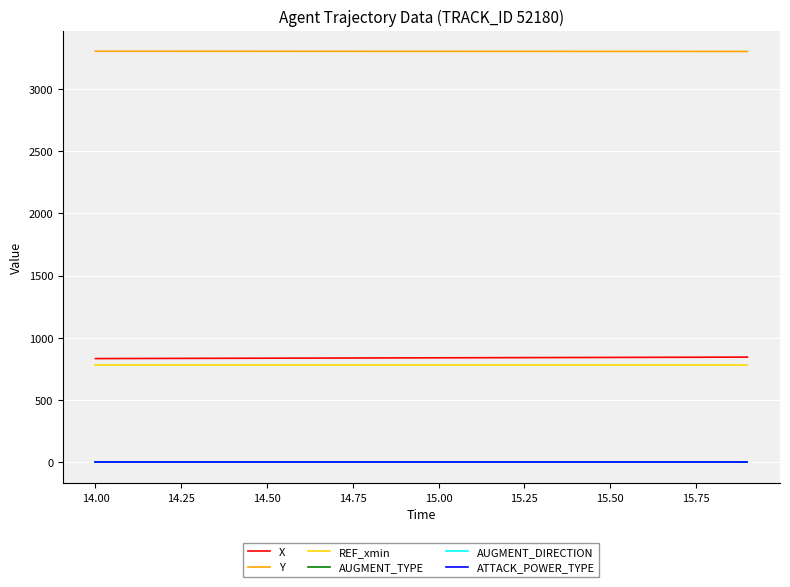

Which series has the largest total across all categories?

Y